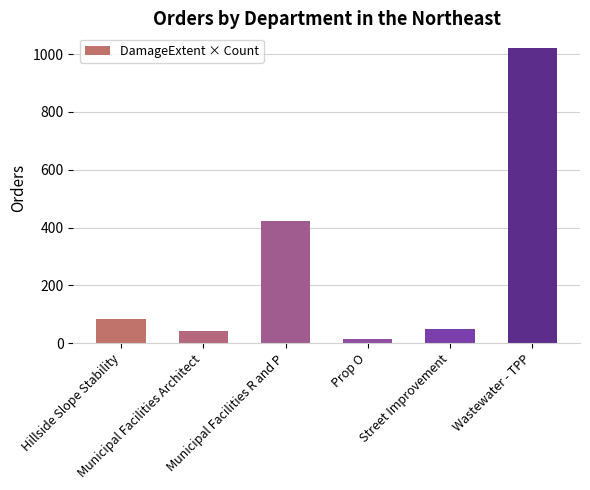

What is the average value?

272.7